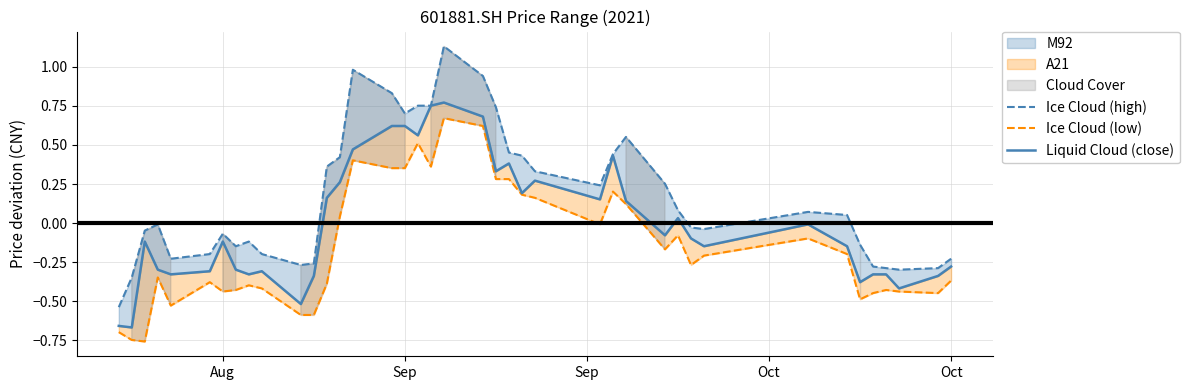

Rank the series by their maximum value, from highest to lowest.

Ice Cloud (high), Liquid Cloud (close), Ice Cloud (low)